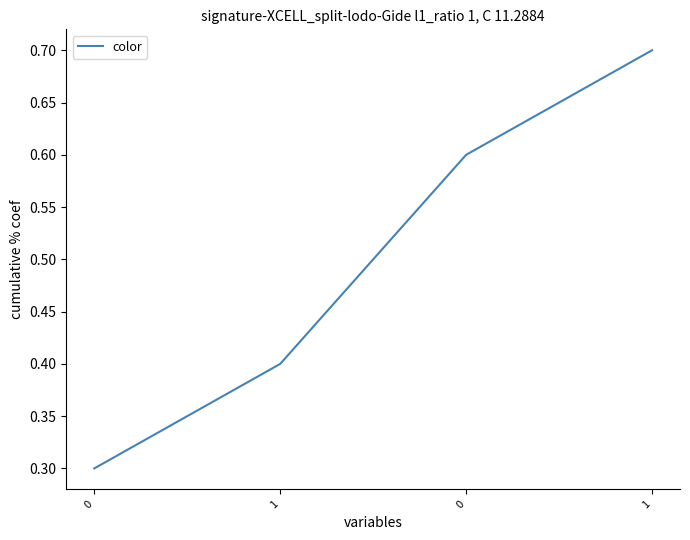

How many lines are shown in the chart?

1